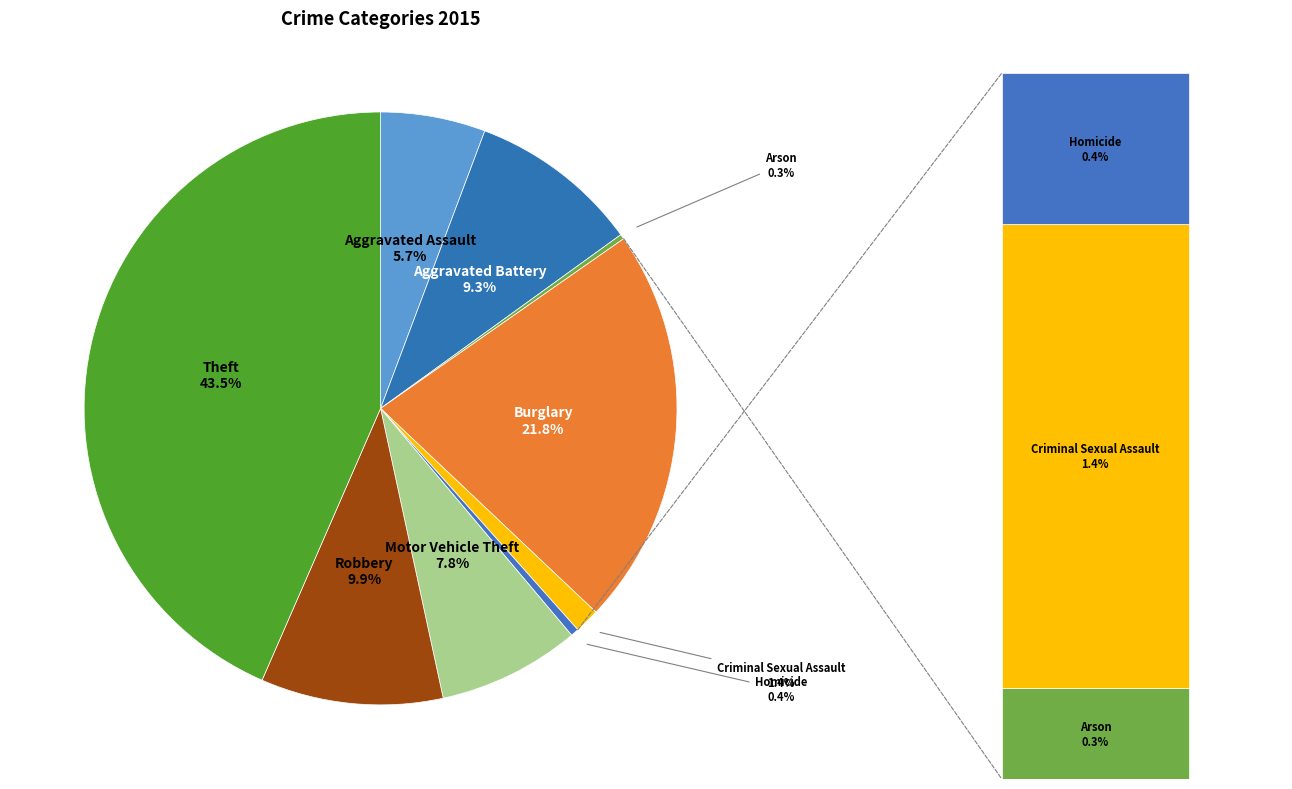

To the nearest percent, what is the difference between the Robbery and Arson slice percentages?

10%